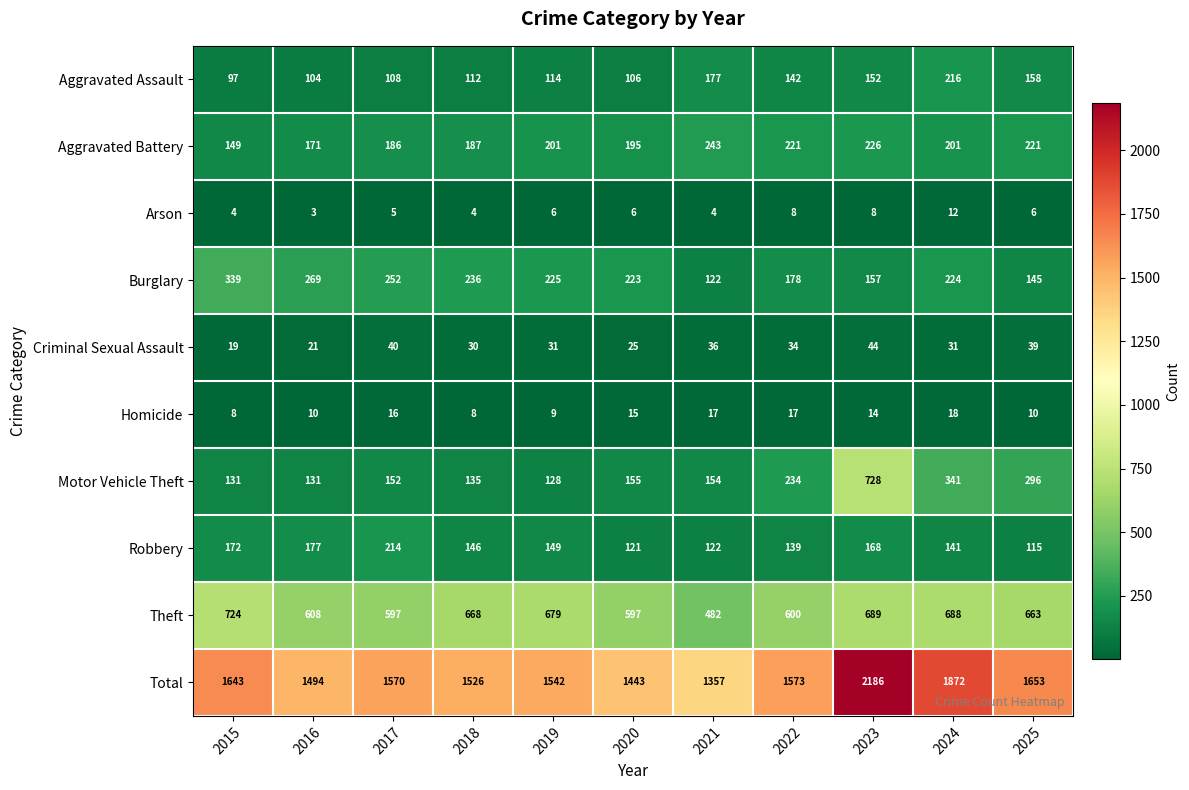

Which series has the widest spread of values?

Total